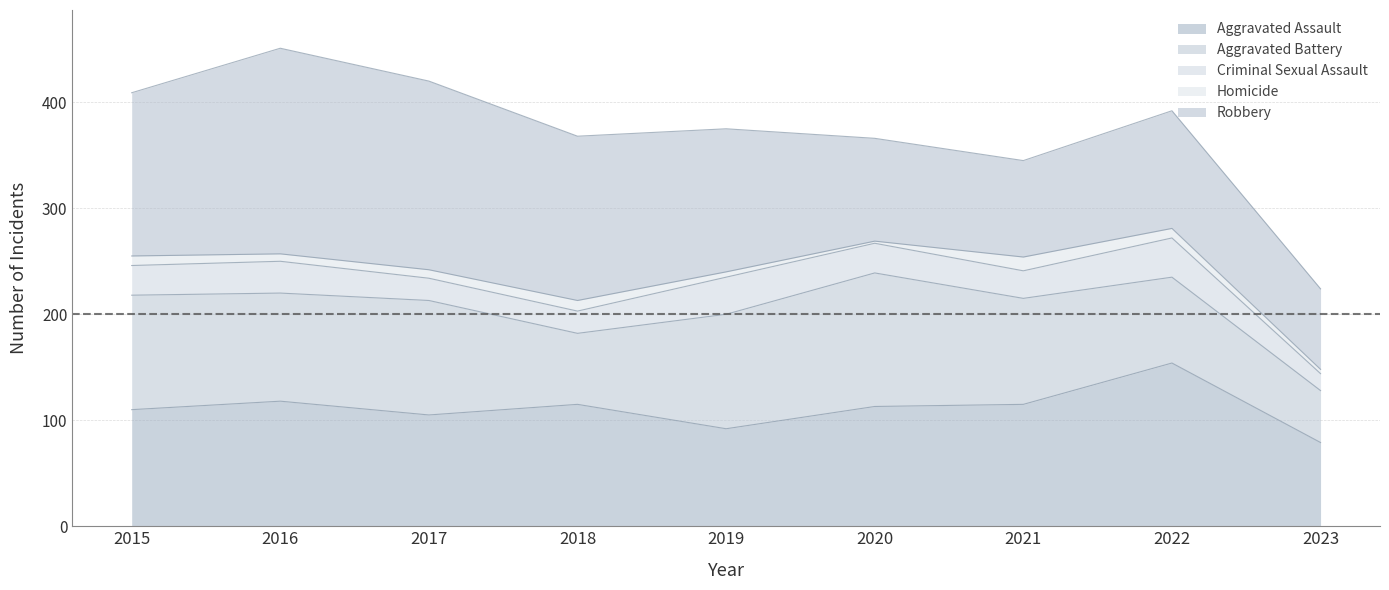

At which label does Robbery first exceed 135?

2015